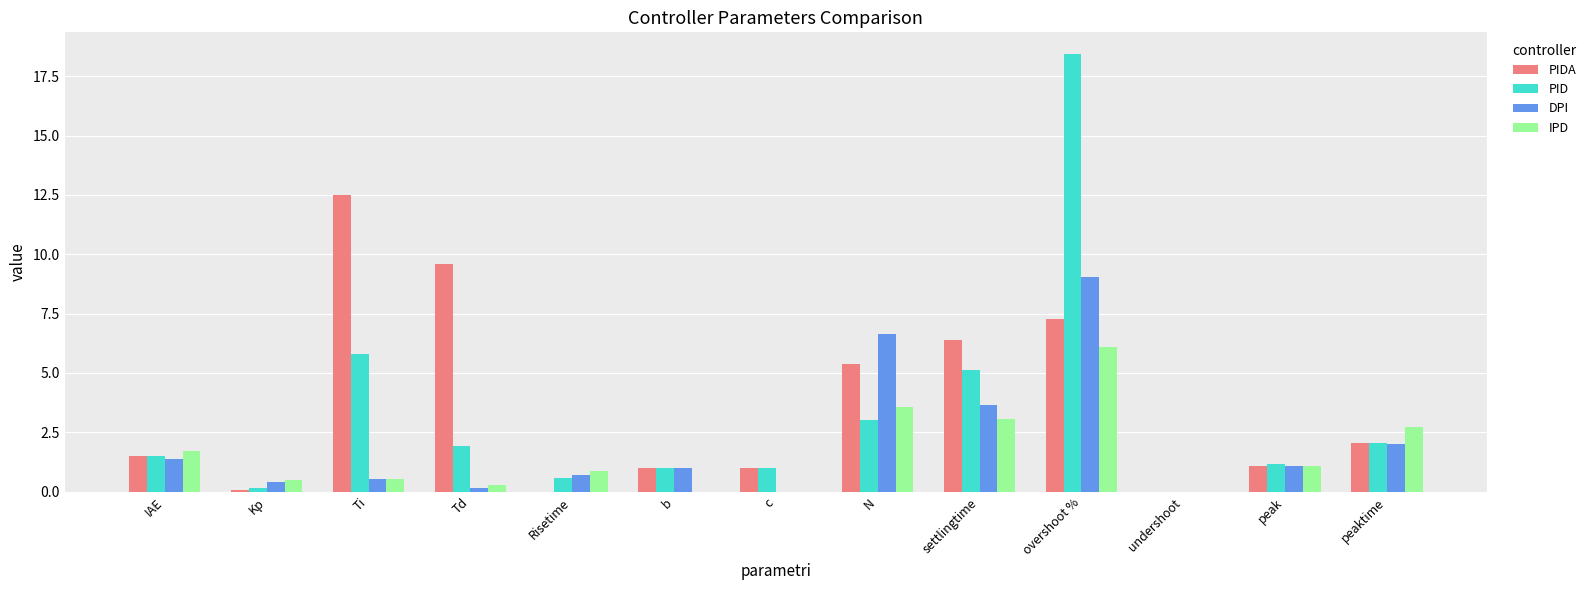

Between Ti and settlingtime, which series saw the biggest shift?

PIDA